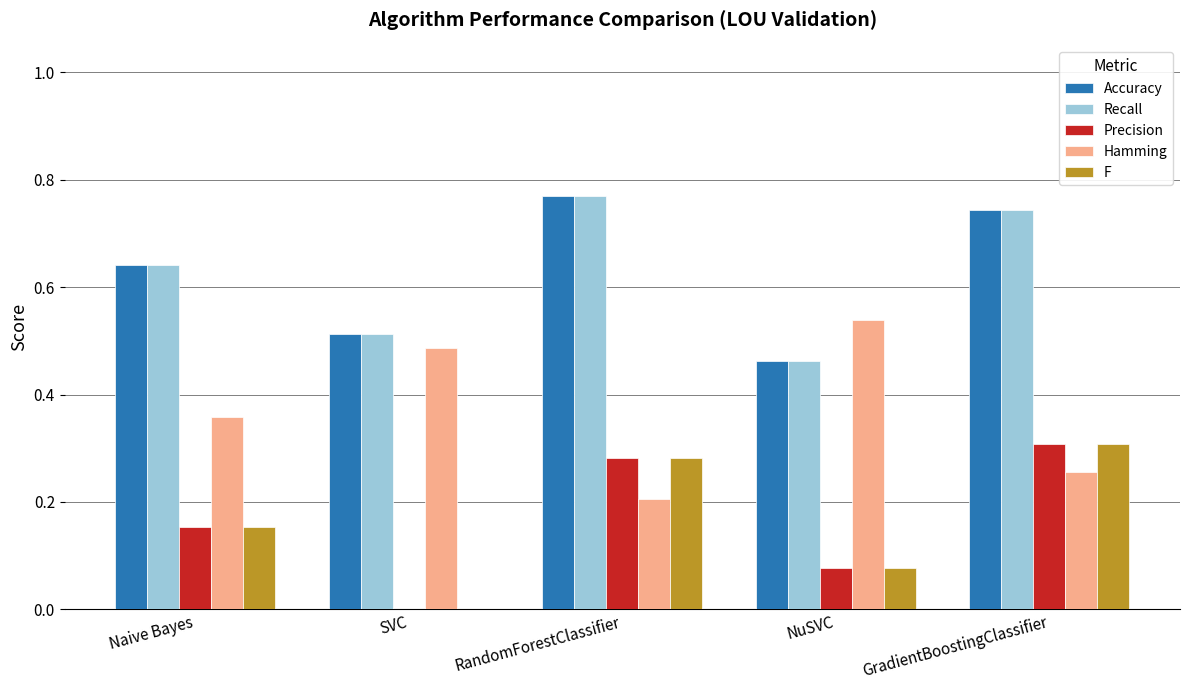

Which label corresponds to the largest value in the chart?

RandomForestClassifier